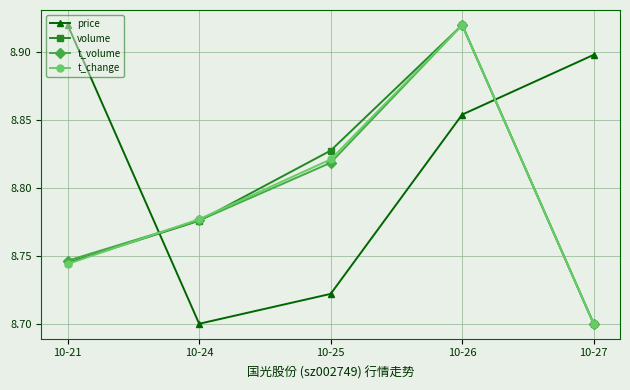

True or false: volume has a value of 5.1 at 10-25.

False